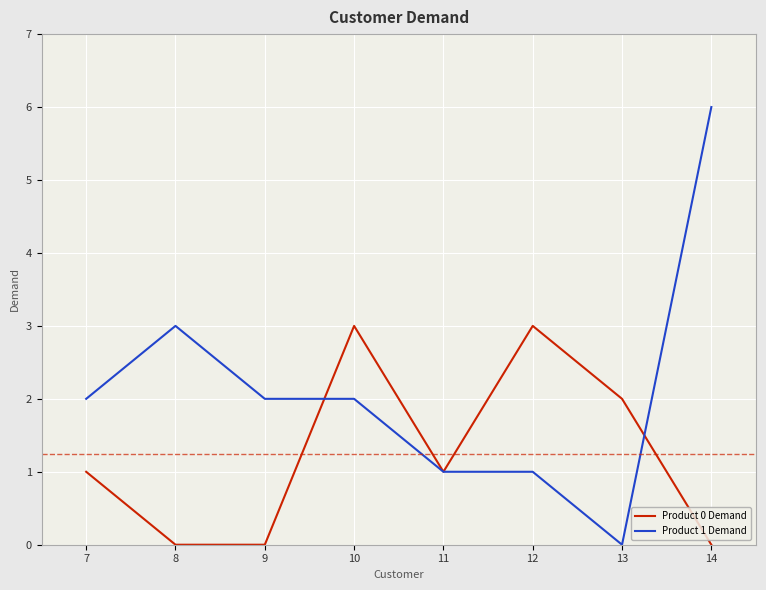

Reading left to right, what are all the values shown in this chart?

Product 0 Demand: 7=1	8=0	9=0	10=3	11=1	12=3	13=2	14=0
Product 1 Demand: 7=2	8=3	9=2	10=2	11=1	12=1	13=0	14=6